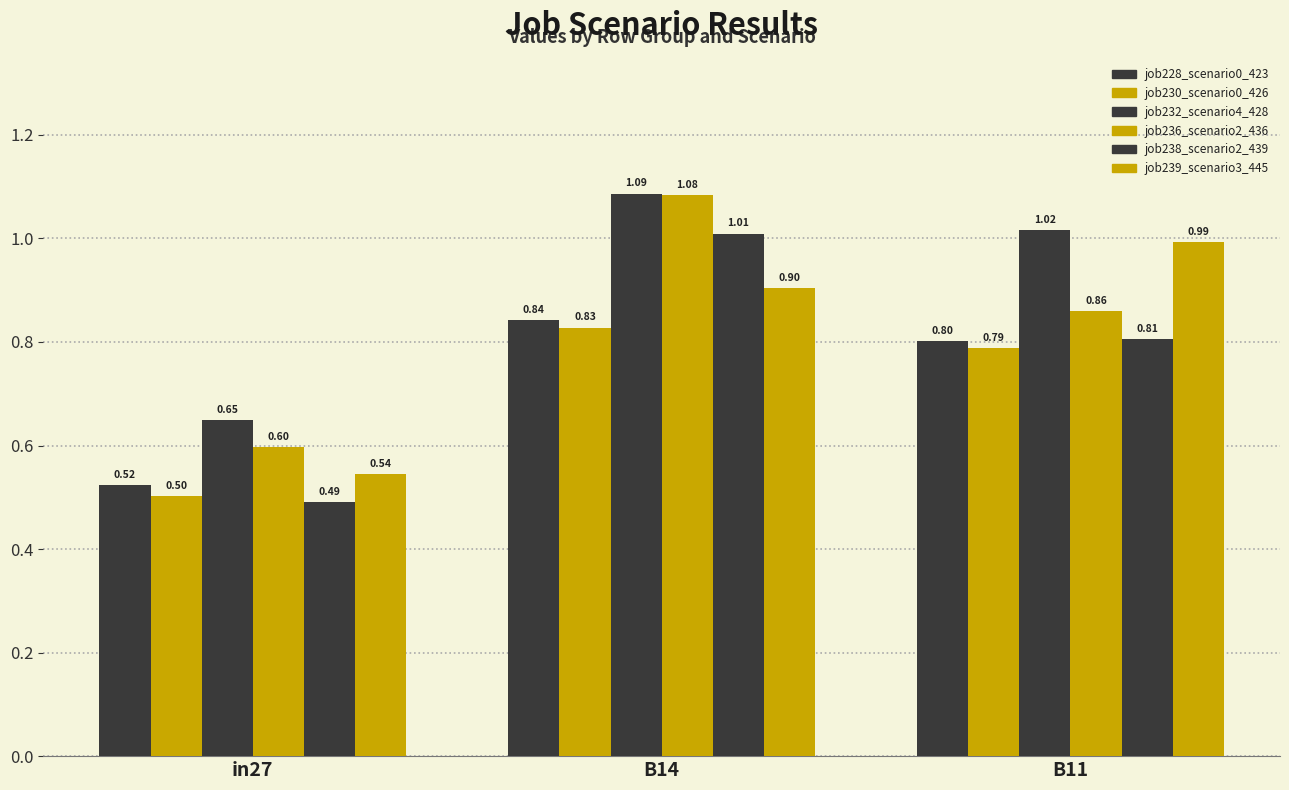

Is it true that job239_scenario3_445 equals 0.5 at in27?

True